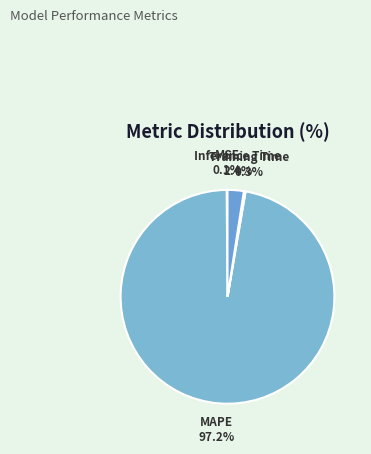

Is there a majority slice in this chart?

Yes